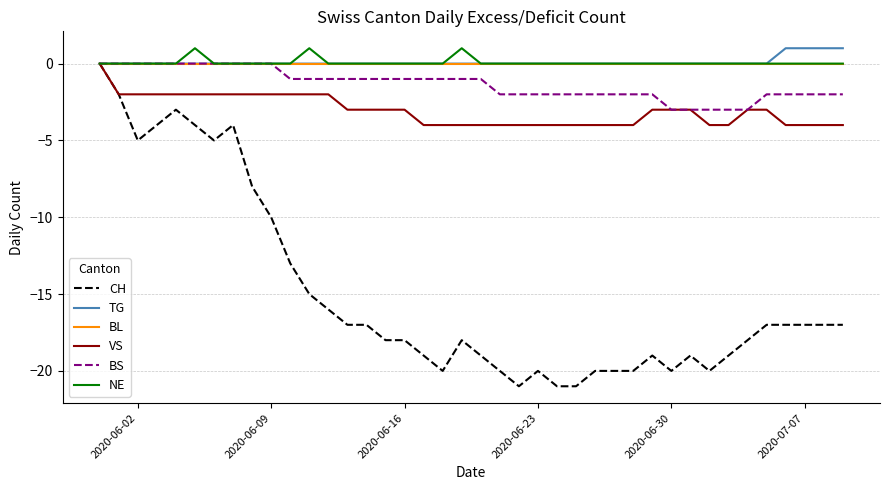

Which series has the largest range (max minus min)?

CH